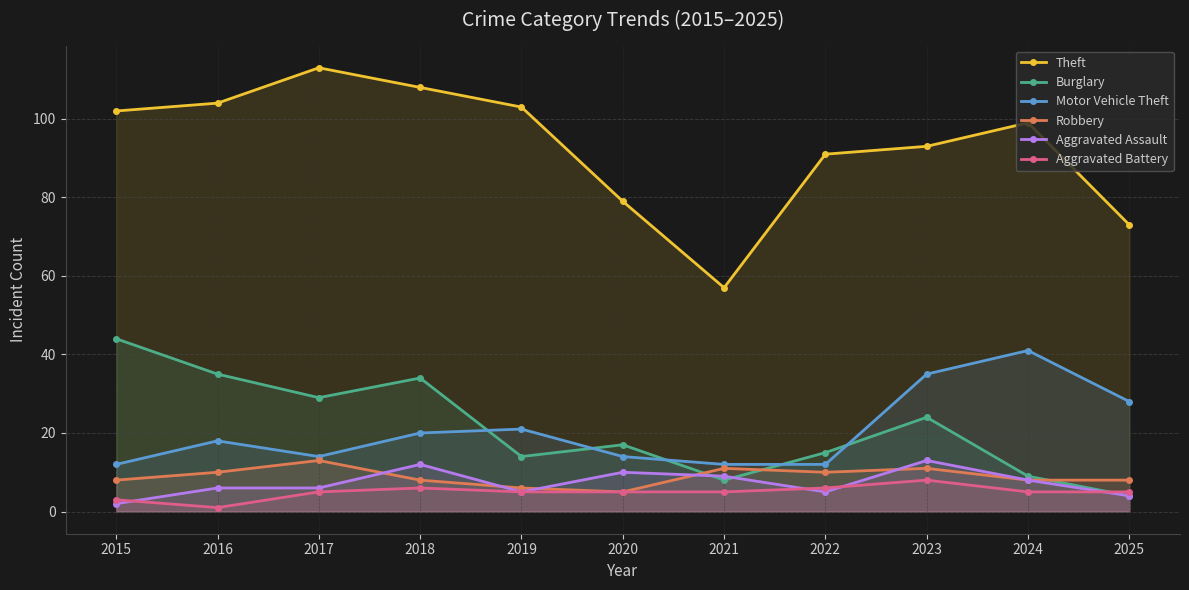

At which category does the chart reach its peak across all series?

2017